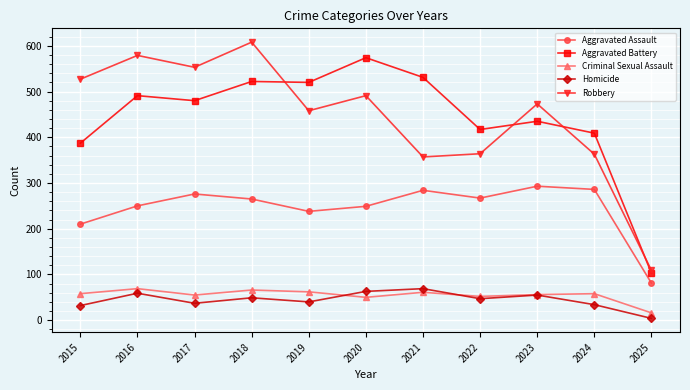

What are all the series names shown in the legend?

Aggravated Assault, Aggravated Battery, Criminal Sexual Assault, Homicide, Robbery